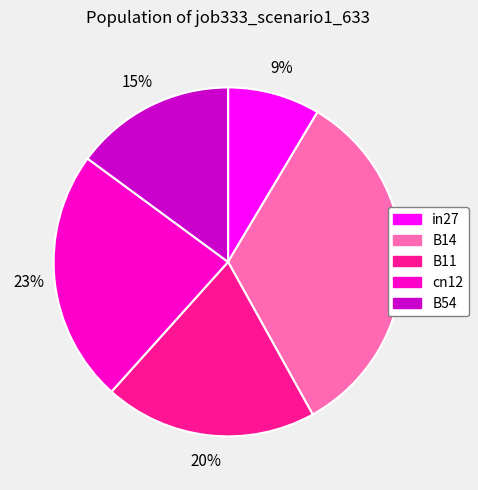

Is it true that in27 is 9% of the pie?

True